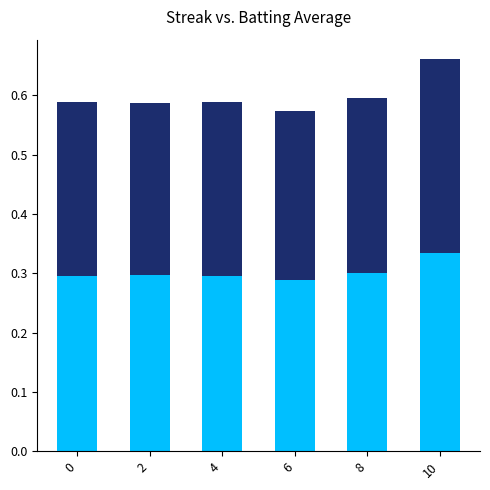

What is the total value across all series at 8?

0.6